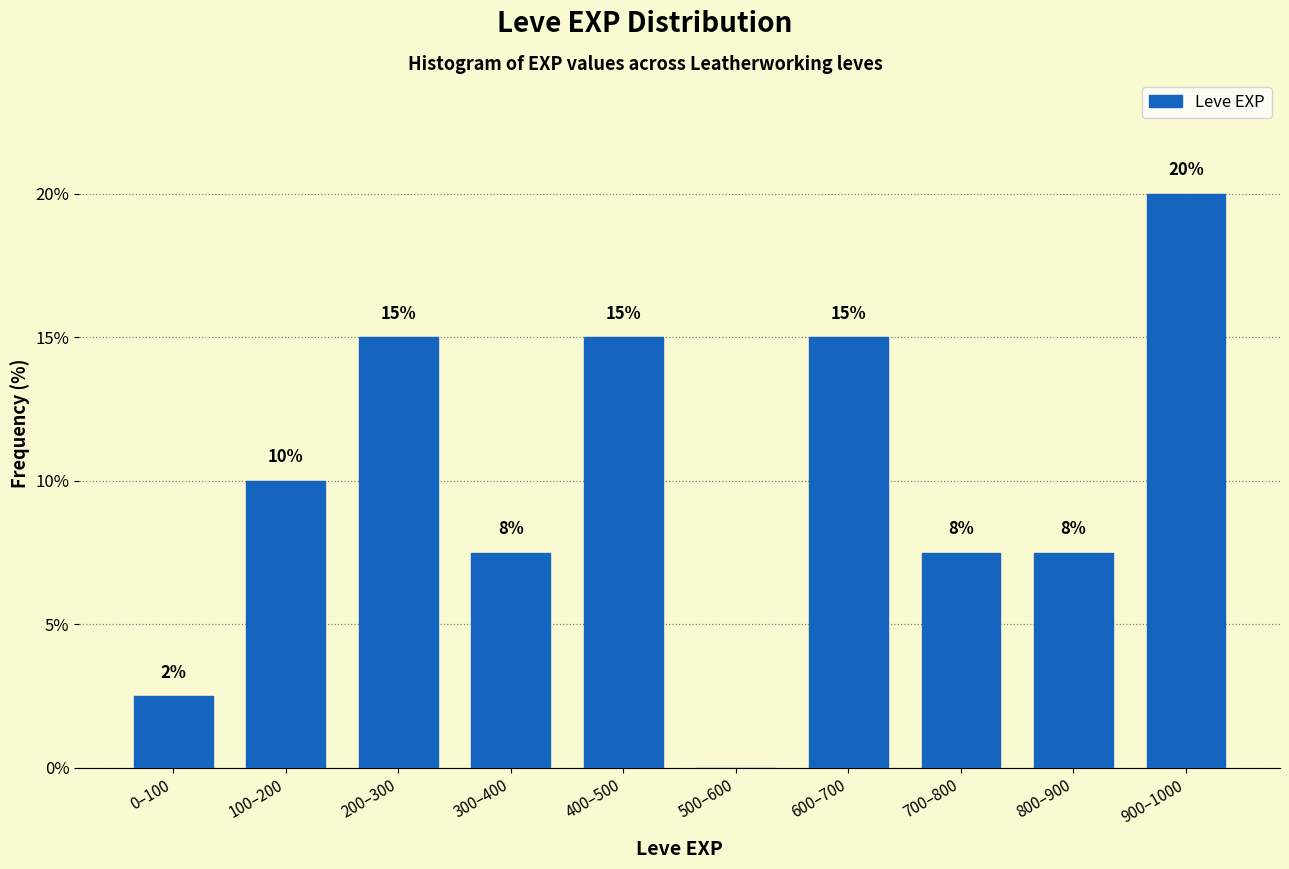

What is the ratio of the value at 800–900 to the value at 200–300?

0.5